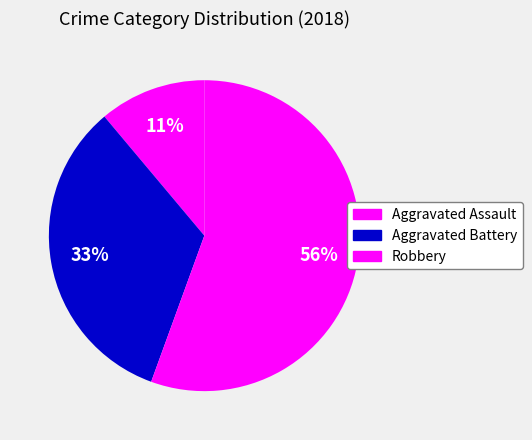

What is the majority slice?

Robbery